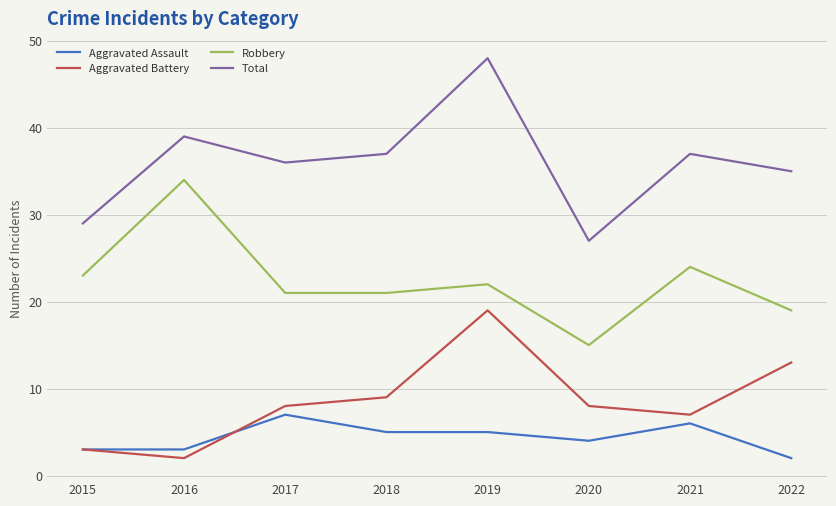

What is the average value of the Total series?

36